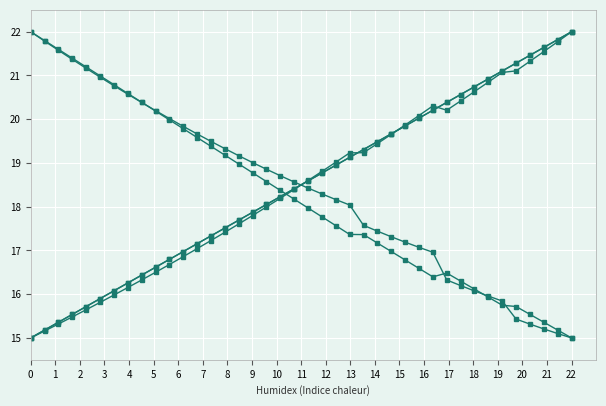

Is this an area chart (filled region under the line)?

No